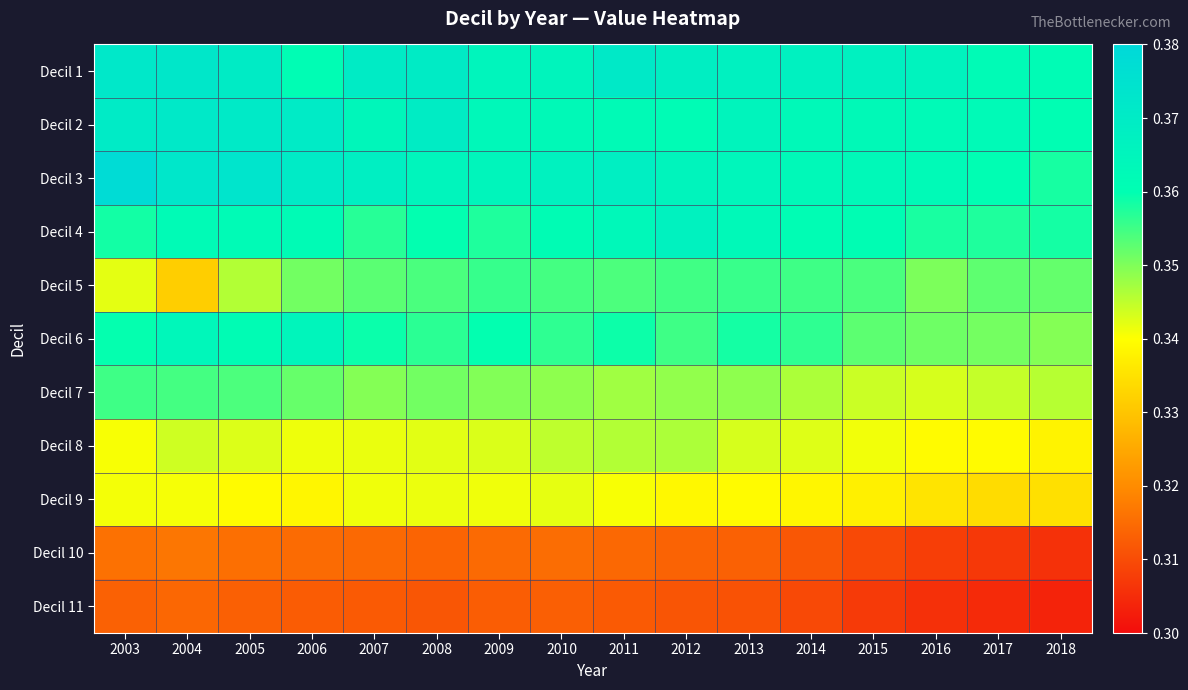

At which category is the sum across all series the highest?

2005